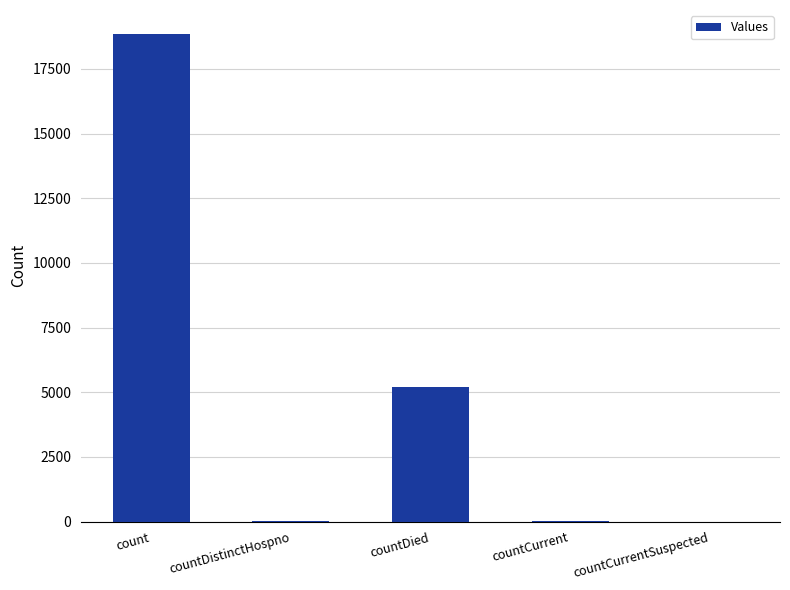

What is the sum of all values?

24113